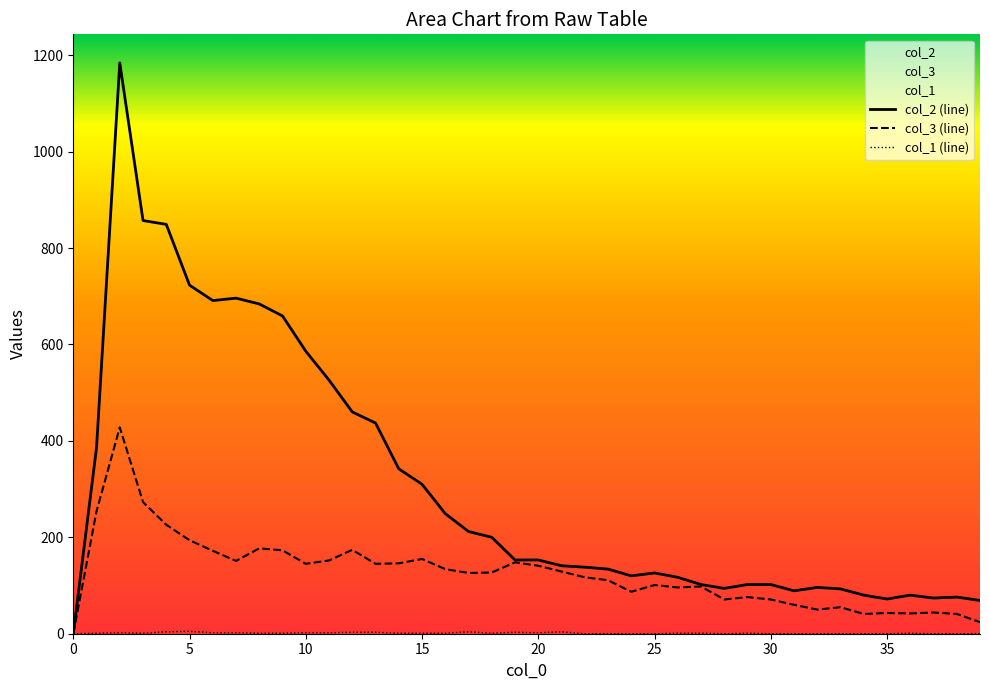

Rank the series by their average value, from highest to lowest.

col_2 (line), col_3 (line), col_1 (line)